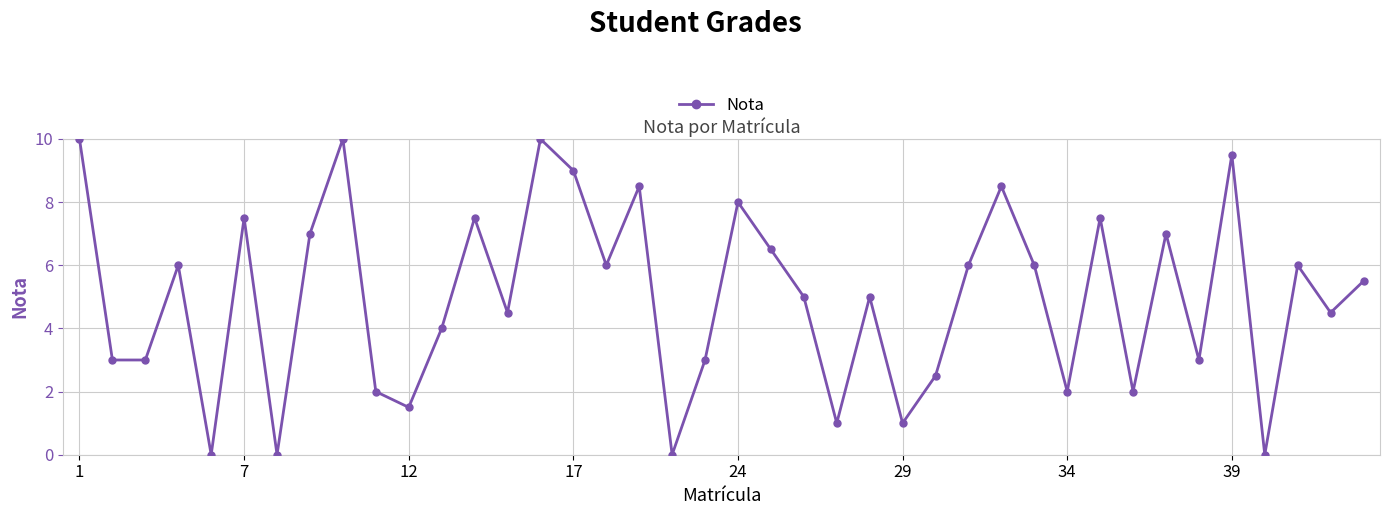

How many distinct data groups are displayed?

1